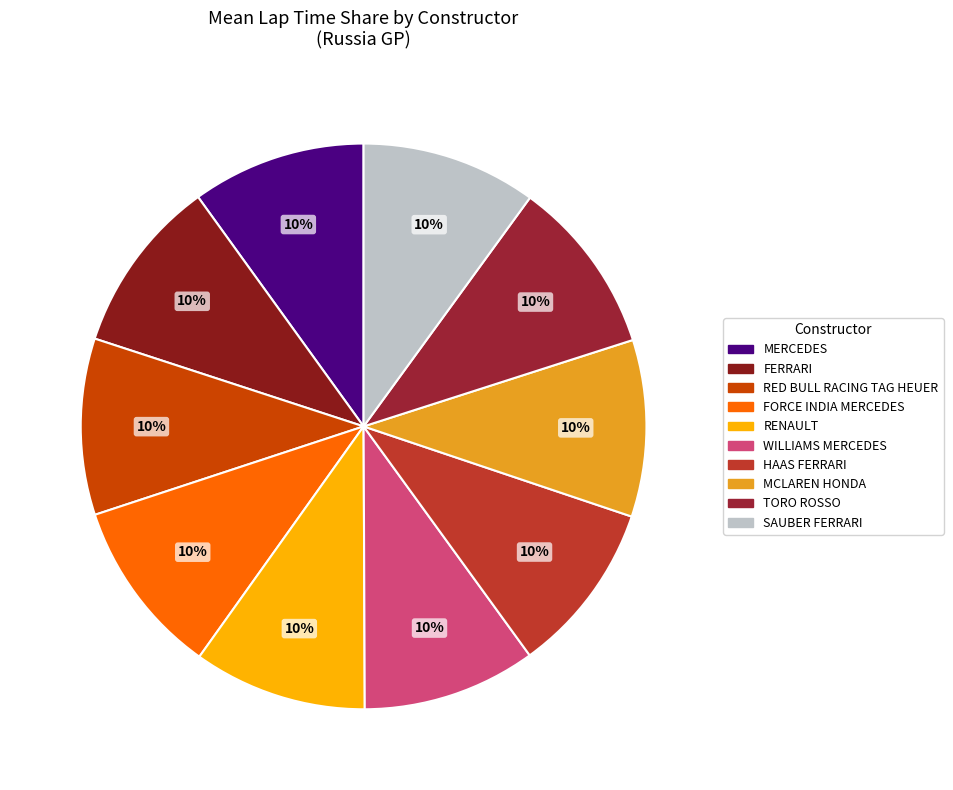

Which slice is the largest?

FORCE INDIA MERCEDES